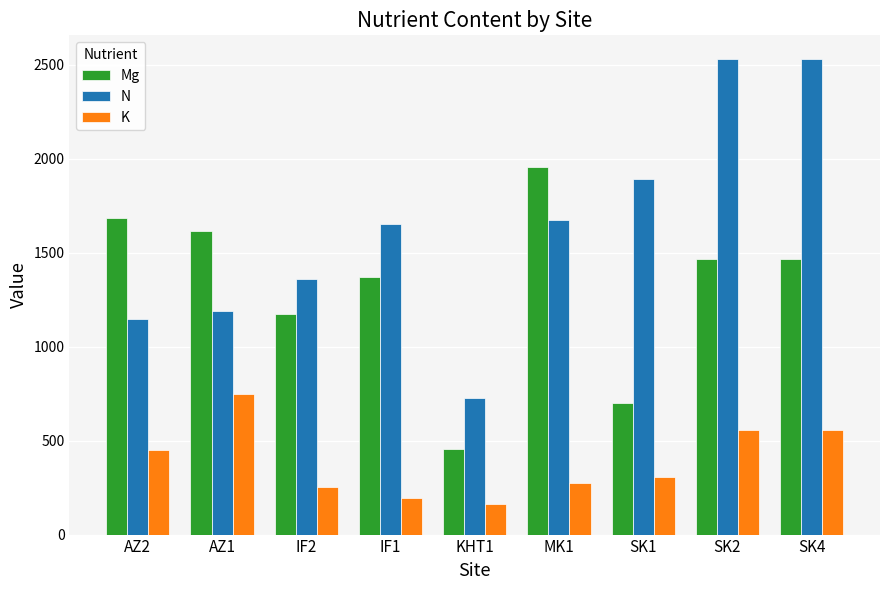

How many bars are there in total?

27